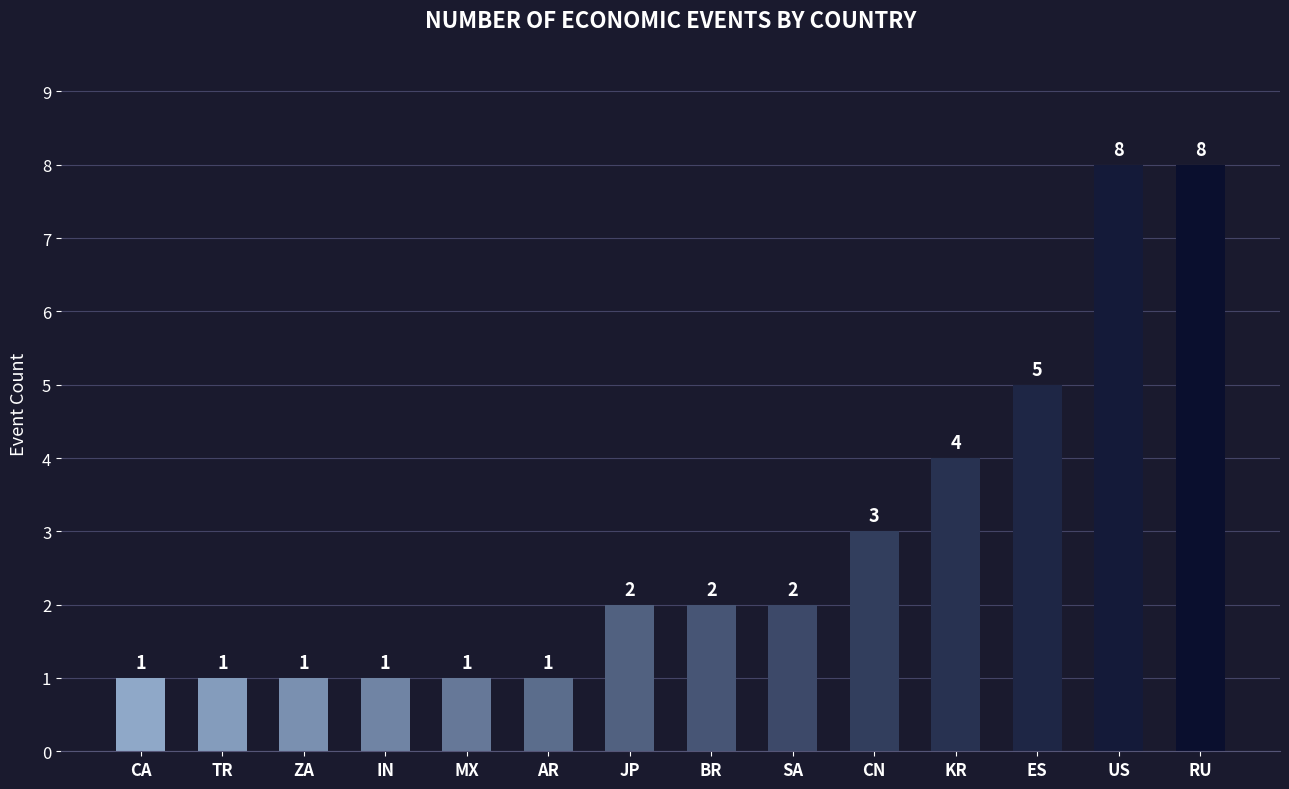

How many data points does each series have?

14